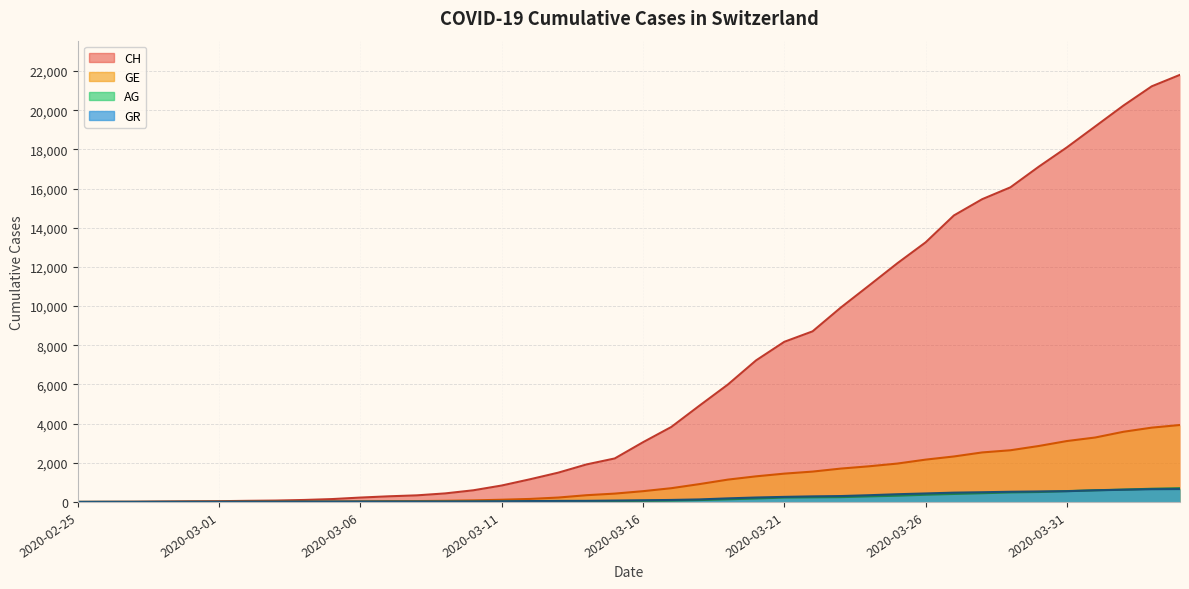

How many series are shown in this chart?

4